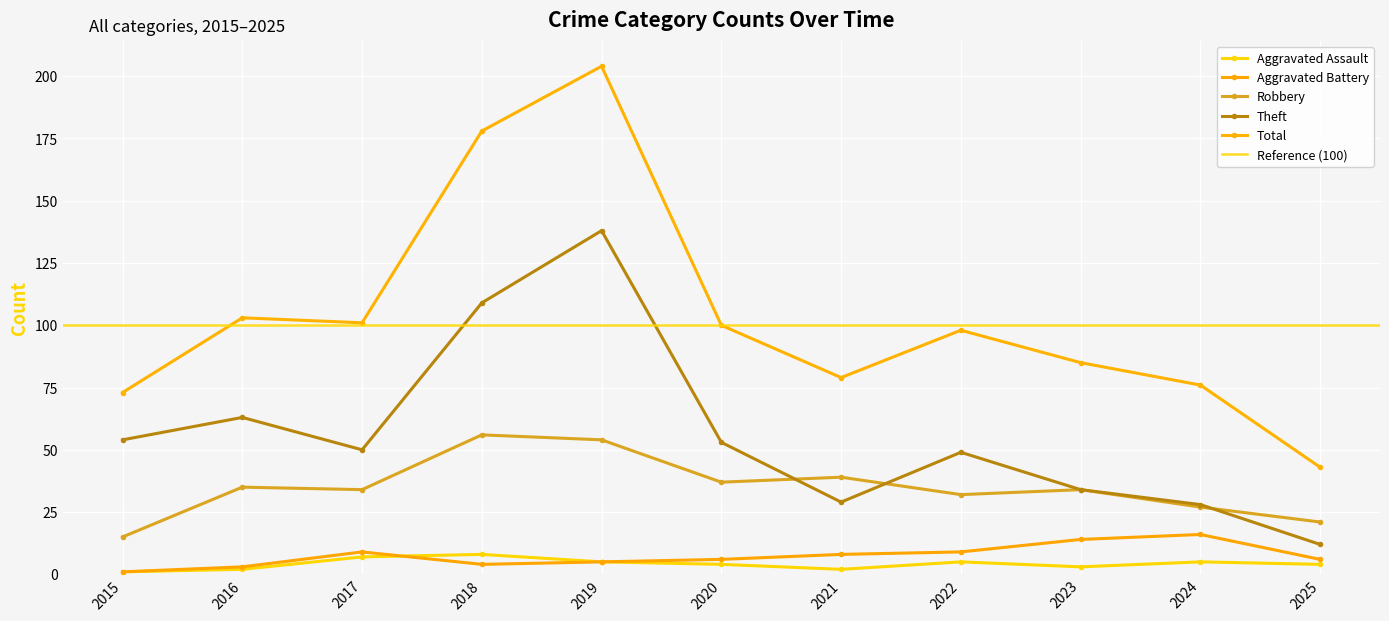

Is it true that Aggravated Assault equals 1 at 2022?

False